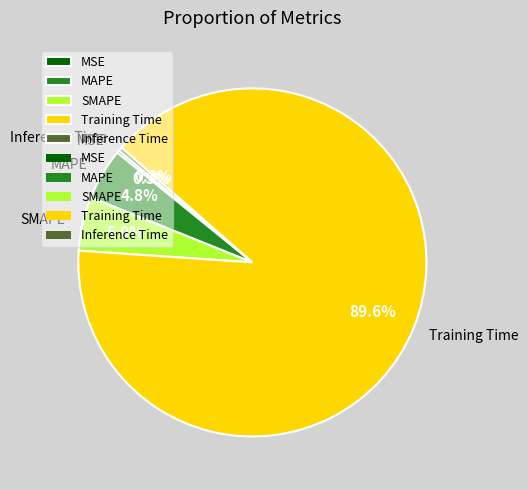

To the nearest percent, what is the difference between the largest and smallest slice percentages?

89%